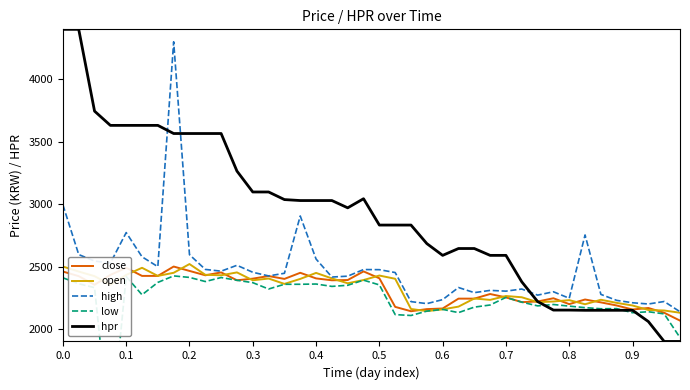

Is it true that close equals 2450.0 at 15?

True